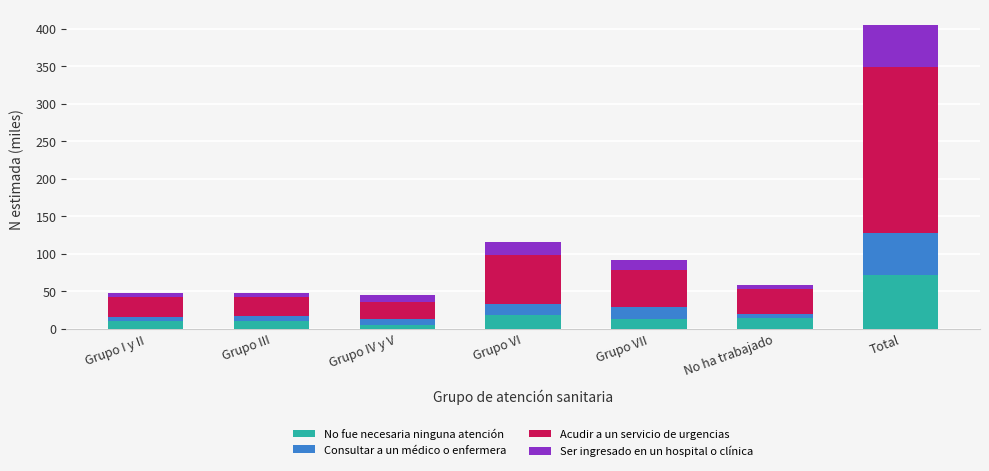

Which category has the highest value in the No fue necesaria ninguna atención series?

Total